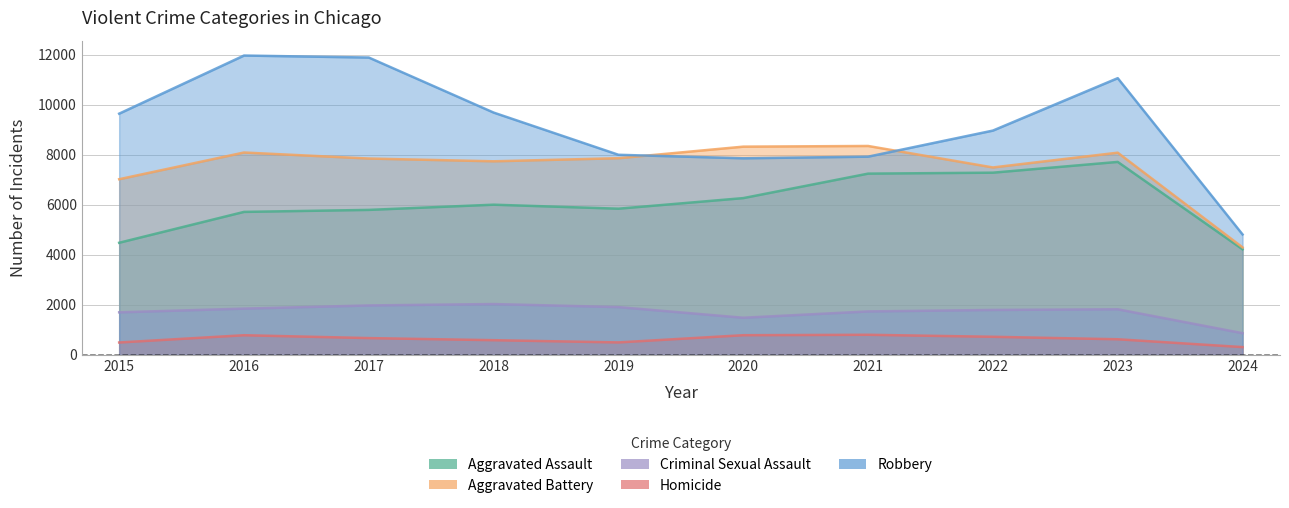

What is the minimum value for Criminal Sexual Assault?

868